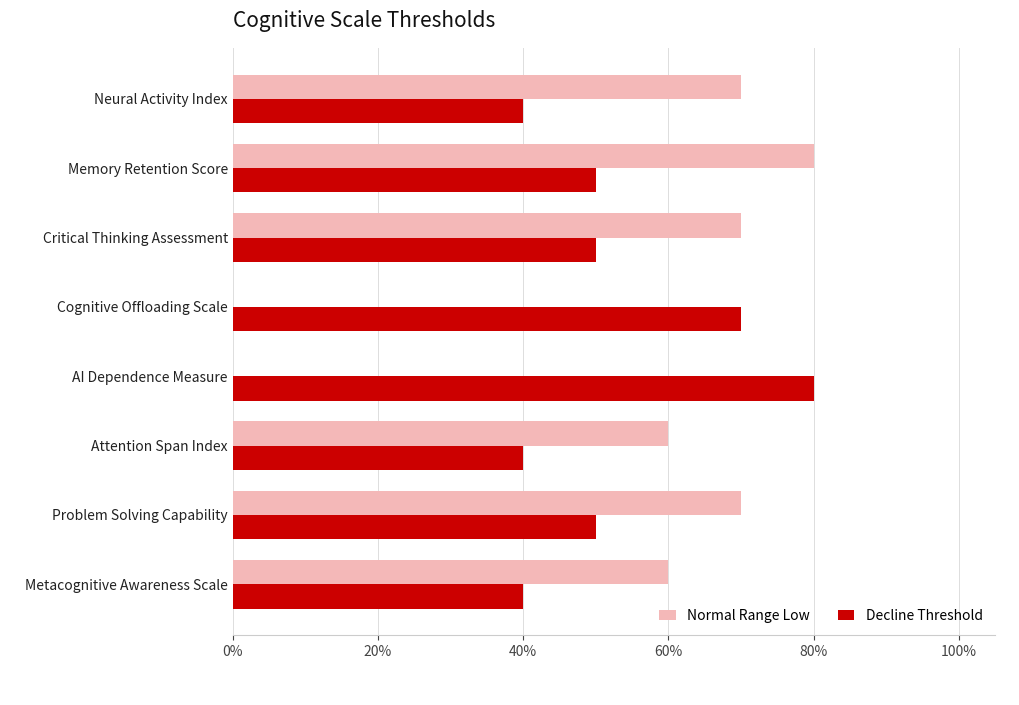

What are all the series names shown in the legend?

Normal Range Low, Decline Threshold